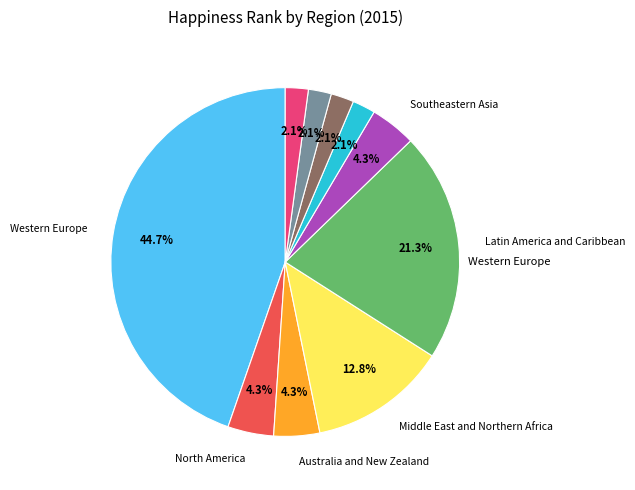

Is there any slice that represents more than half of the pie?

No